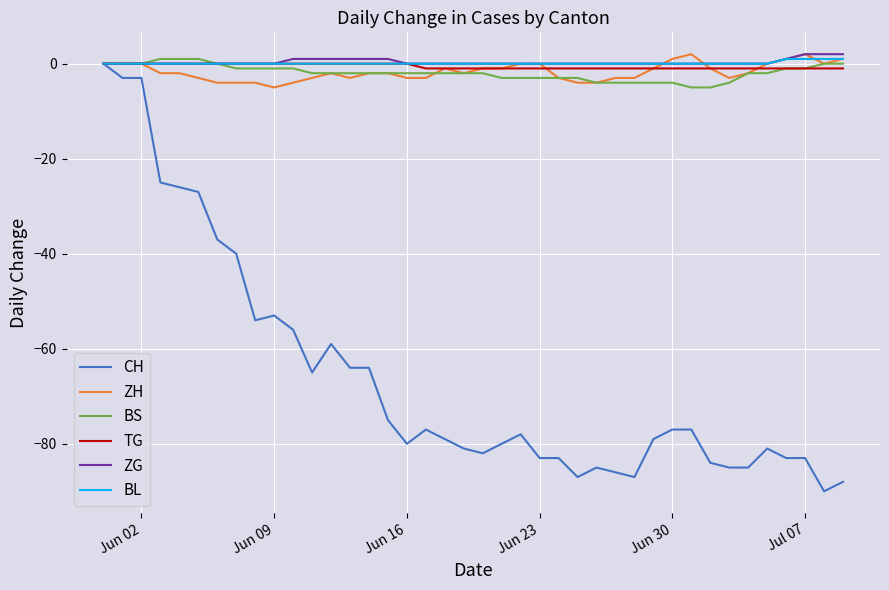

What is the smallest value displayed?

-90